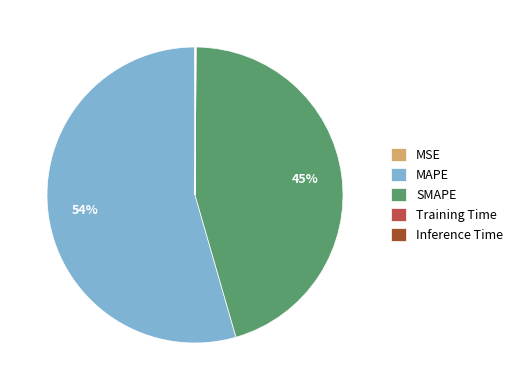

Is it true that SMAPE is 45% of the pie?

True